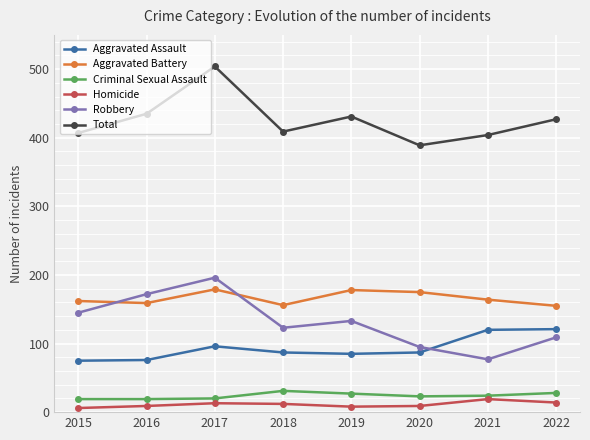

Where do Robbery and Aggravated Battery first cross each other?

2015 and 2016